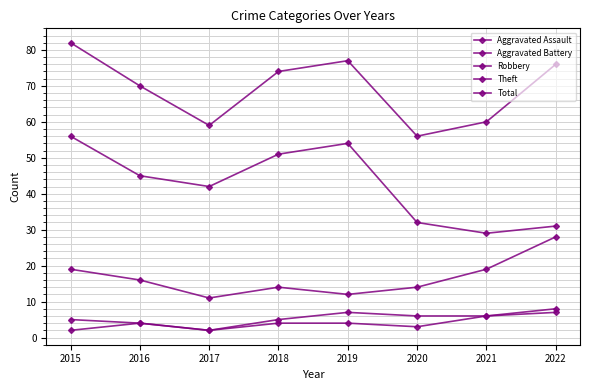

True or false: Theft and Aggravated Assault cross at least once.

False